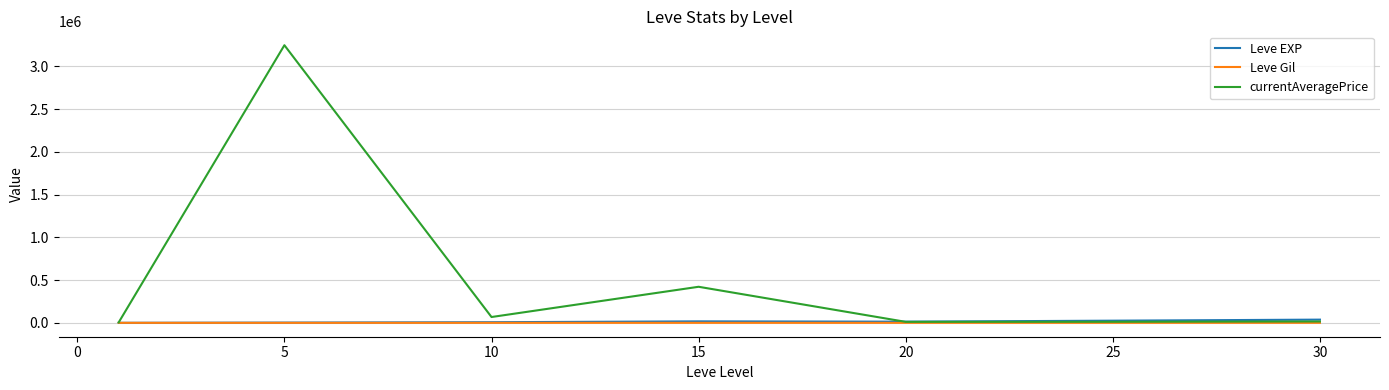

What is the highest value of the Leve EXP series?

37715.0